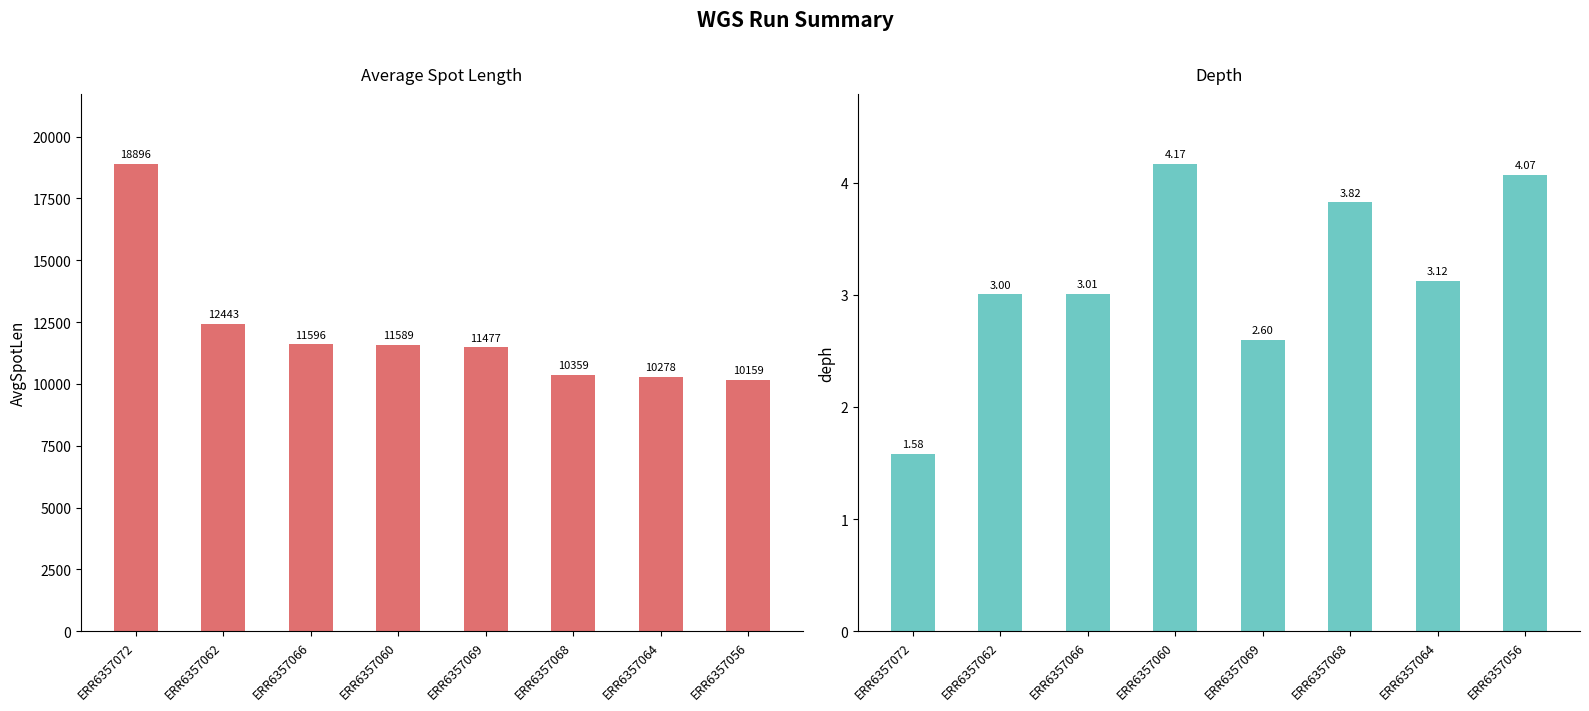

Which series has the largest total across all categories?

AvgSpotLen